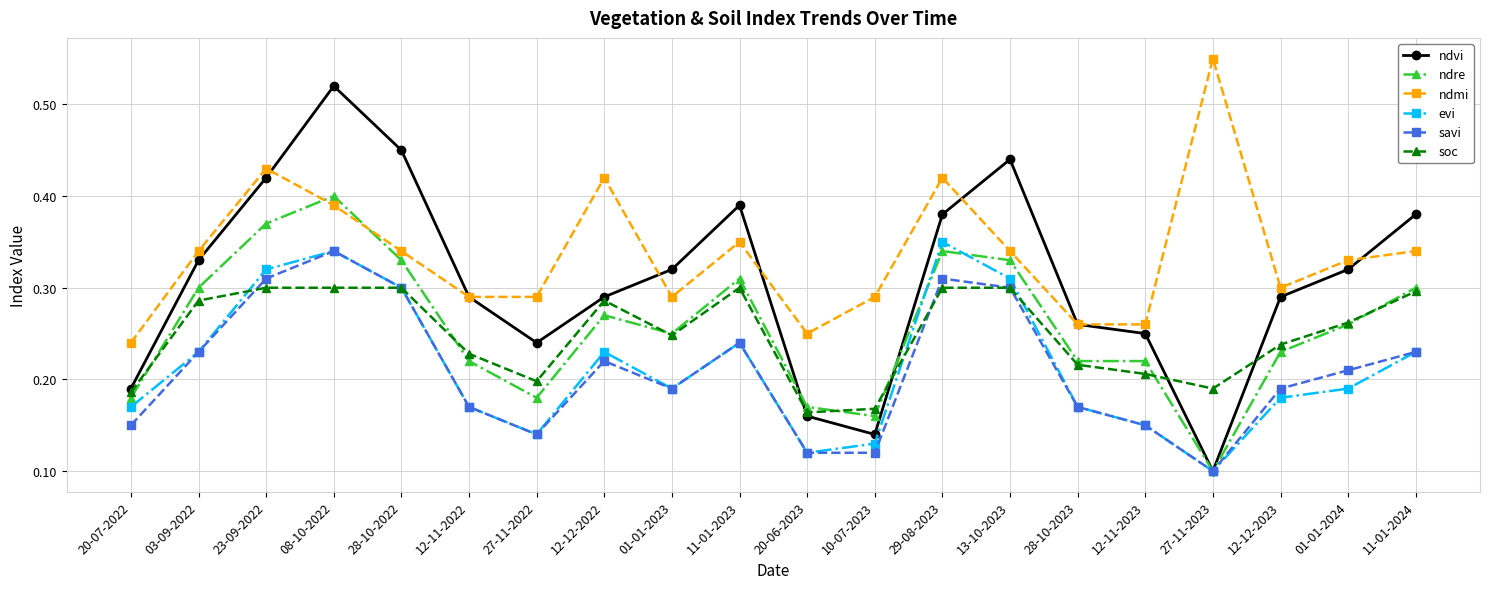

Count the soc values in the range 0 to 1.

20